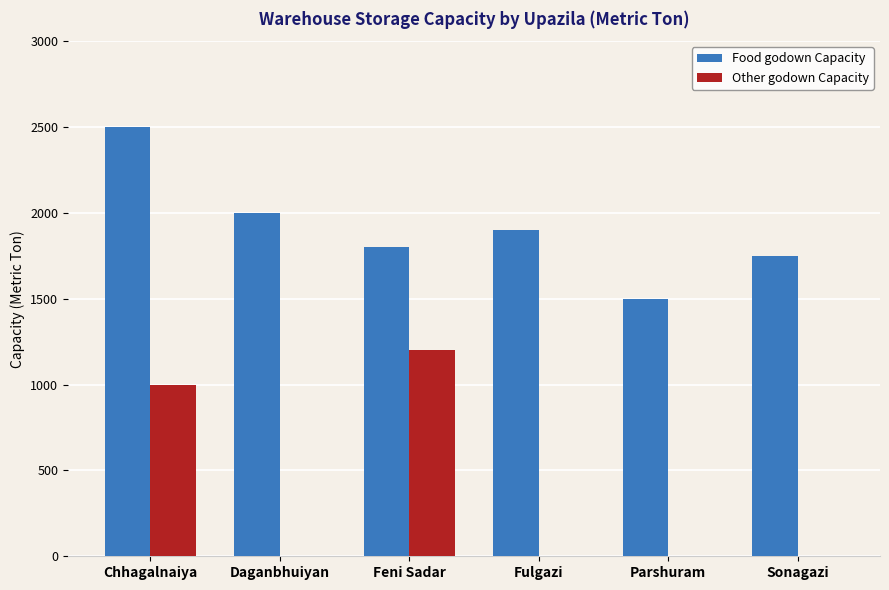

What is the average value of the Food godown Capacity series?

1908